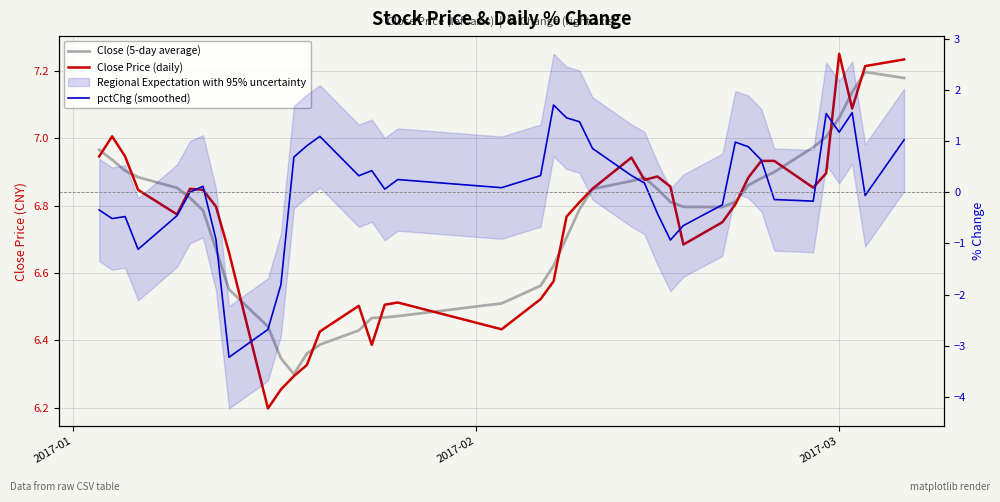

Reading left to right, list all the values displayed in this chart.

Close (5-day average): 7.0	6.9	6.9	6.9	6.9	6.8	6.8	6.7	6.6	6.4	6.3	6.3	6.4	6.4	6.4	6.5	6.5	6.5	6.5	6.6	6.6	6.7	6.8	6.8	6.9	6.9	6.8	6.8	6.8	6.8	6.8	6.9	6.9	6.9	7.0	7.0	7.1	7.1	7.2	7.2
Close Price (daily): 6.9	7.0	6.9	6.8	6.8	6.8	6.8	6.8	6.7	6.2	6.3	6.3	6.3	6.4	6.5	6.4	6.5	6.5	6.4	6.5	6.6	6.8	6.8	6.8	6.9	6.9	6.9	6.9	6.7	6.8	6.8	6.9	6.9	6.9	6.9	6.9	7.3	7.1	7.2	7.2
pctChg (smoothed): -0.3	-0.5	-0.5	-1.1	-0.5	0.0	0.1	-0.9	-3.2	-2.7	-1.8	0.7	0.9	1.1	0.3	0.4	0.1	0.2	0.1	0.3	1.7	1.5	1.4	0.9	0.3	0.2	-0.4	-0.9	-0.7	-0.2	1.0	0.9	0.6	-0.1	-0.2	1.5	1.2	1.6	-0.1	1.0